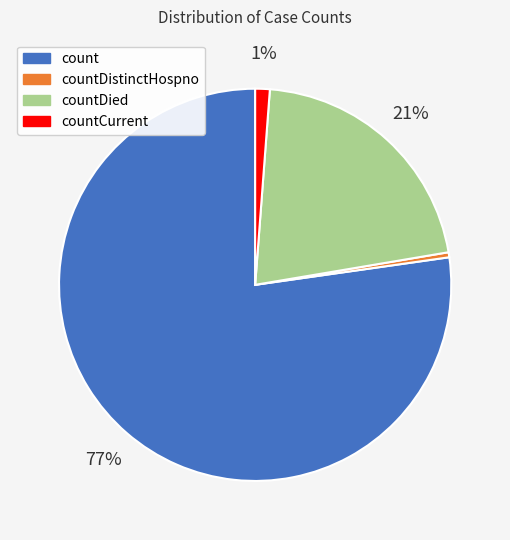

Do count and countCurrent together represent more than half of the pie?

Yes